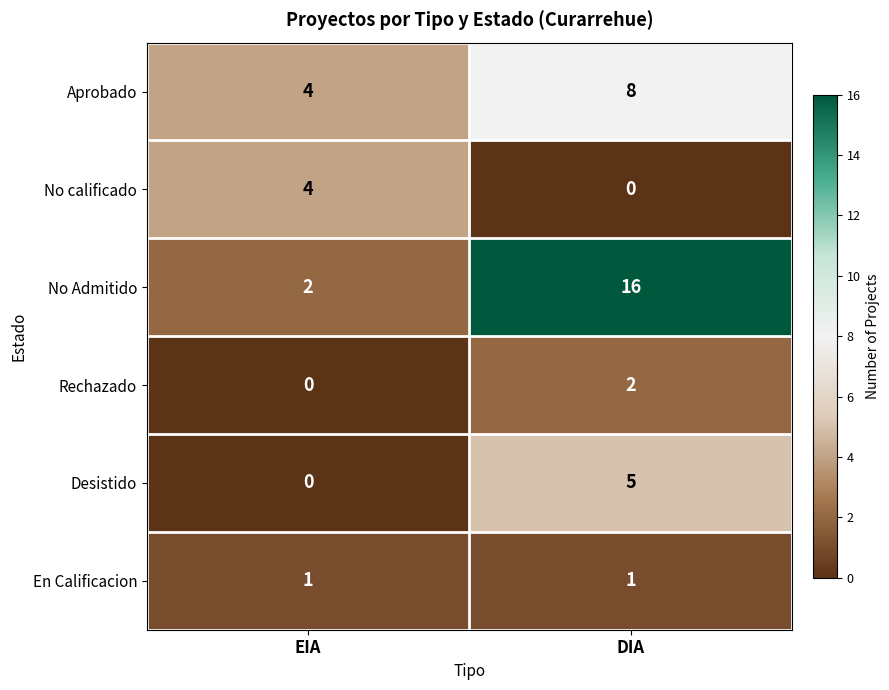

At which category is the sum across all series the highest?

DIA